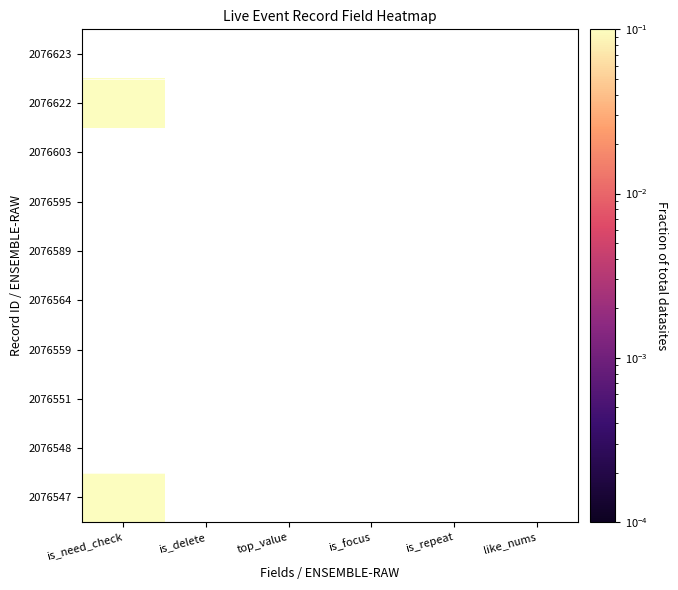

List the series in order of their peak value, highest first.

2076623, 2076622, 2076603, 2076595, 2076589, 2076564, 2076559, 2076551, 2076548, 2076547